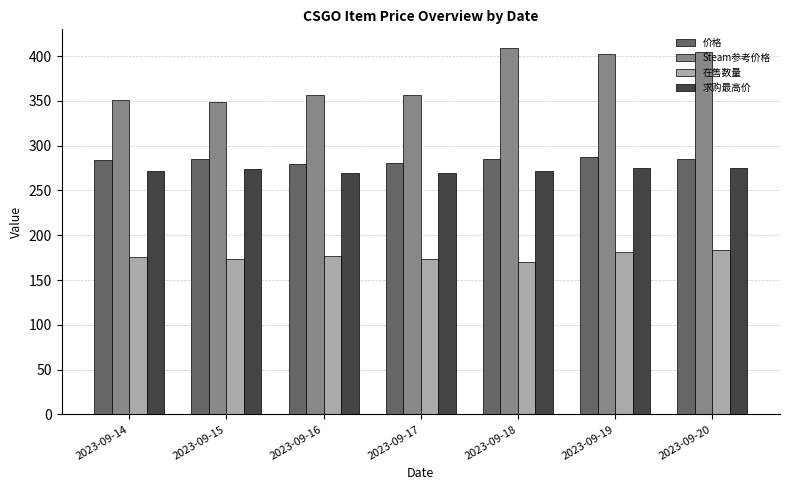

Rank the series by their maximum value, from highest to lowest.

Steam参考价格, 价格, 求购最高价, 在售数量